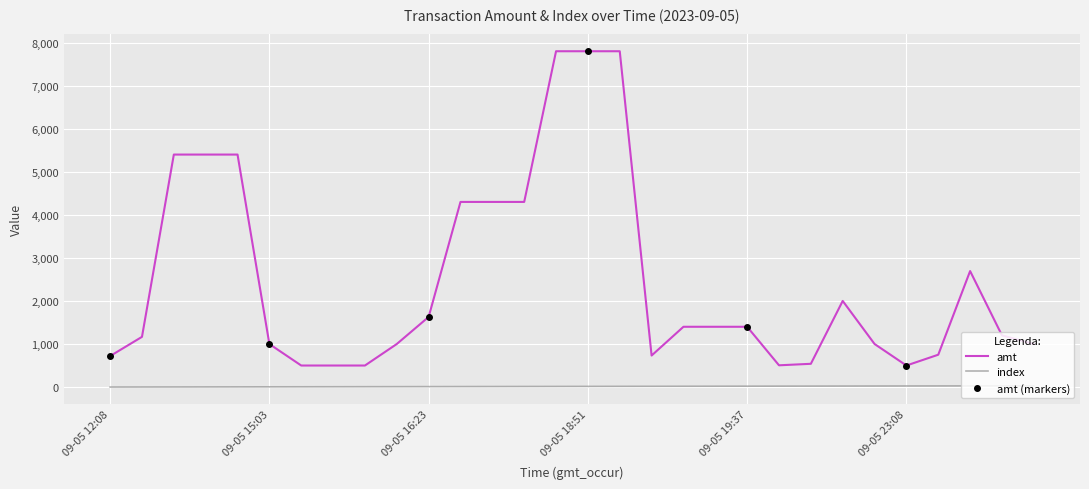

How many data points in index are less than 15?

15